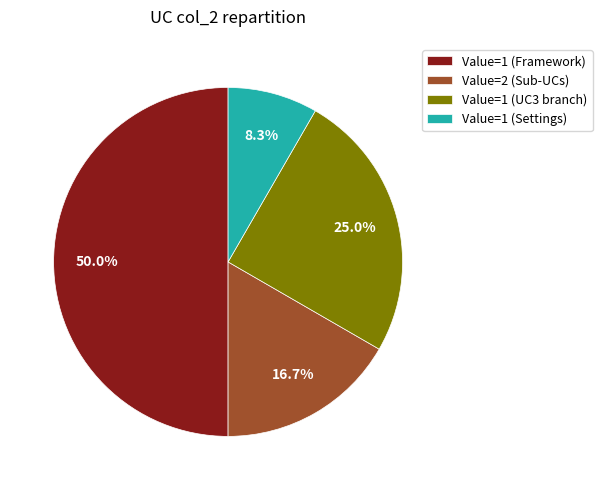

Does Value=1 (Settings) represent more than half of the total?

No